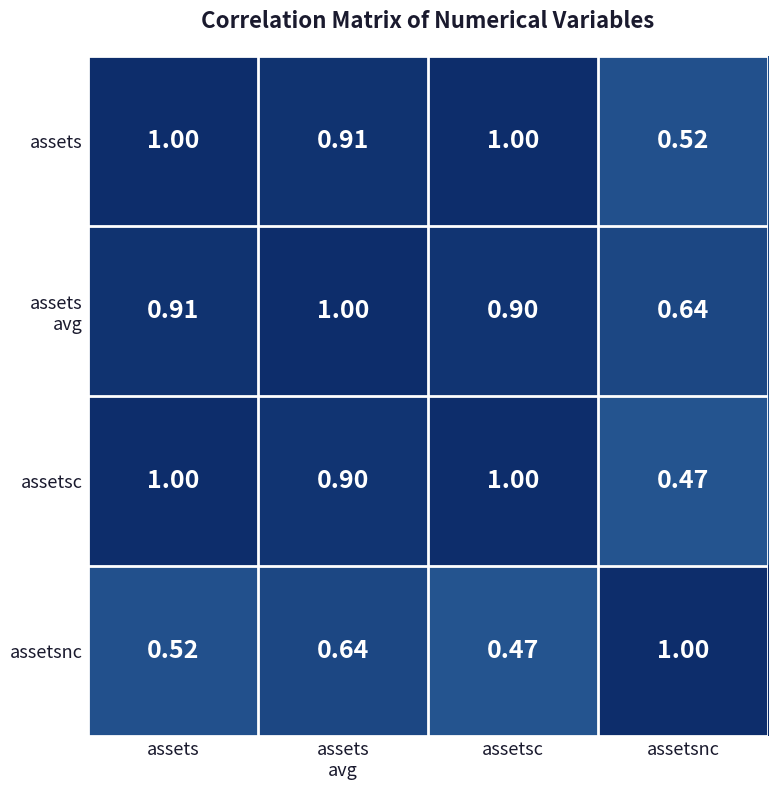

How many categories are shown in the chart?

4